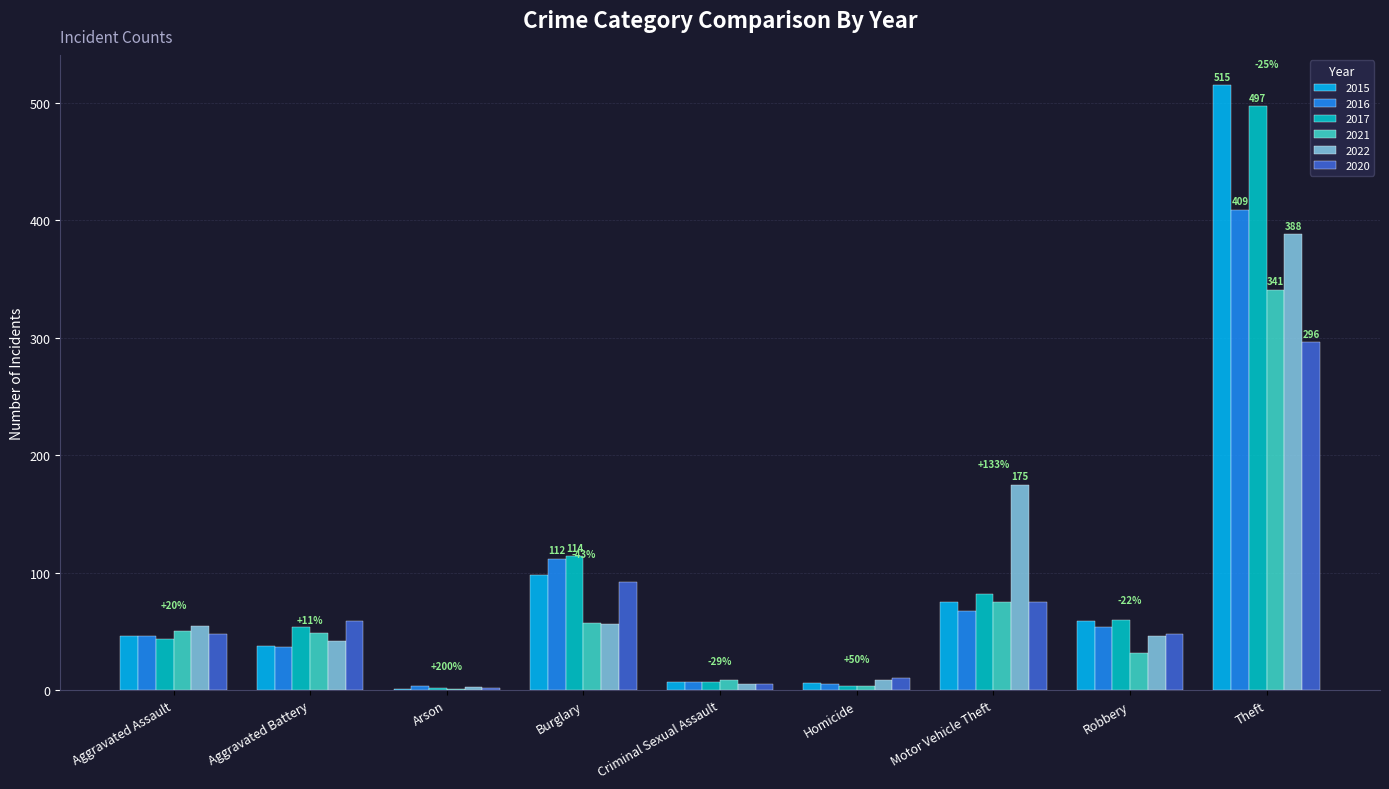

What is the total value across all series at Aggravated Assault?

289